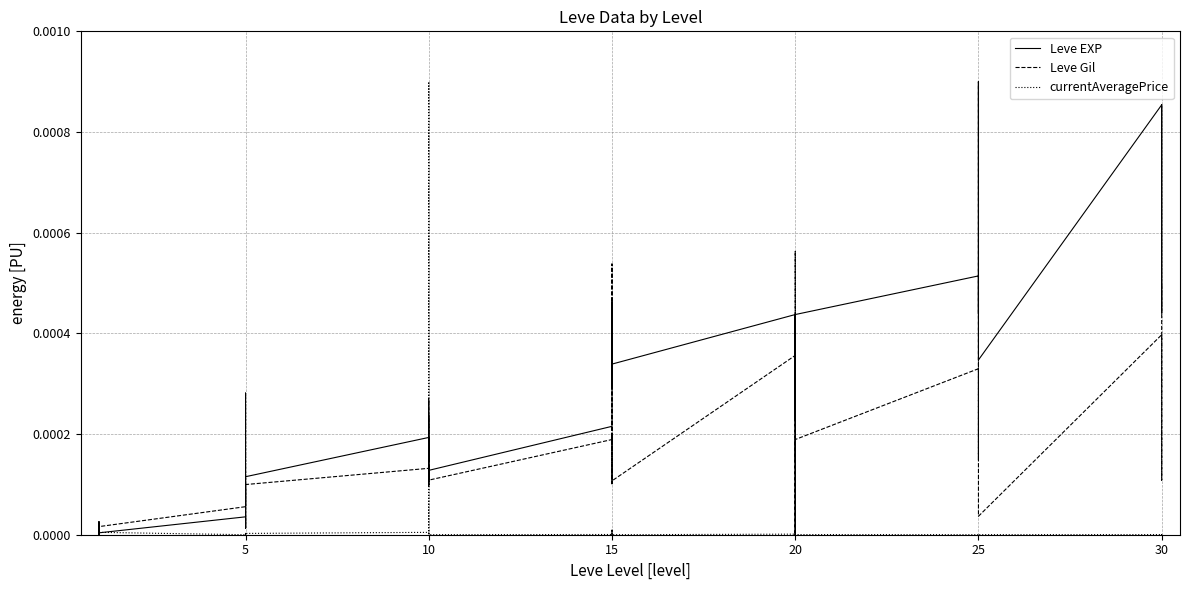

Which series has the widest spread of values?

Leve EXP